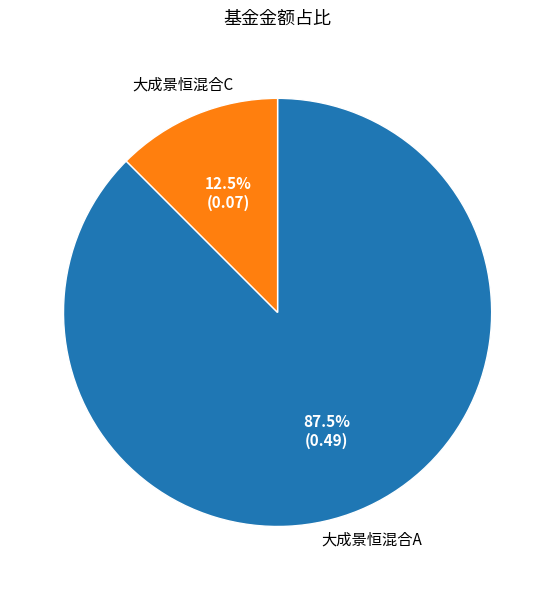

Which category has the biggest portion of the pie?

大成景恒混合A